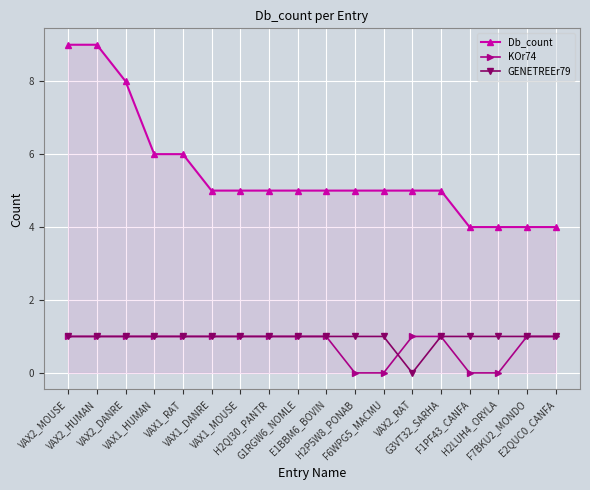

What is the maximum value for Db_count?

9